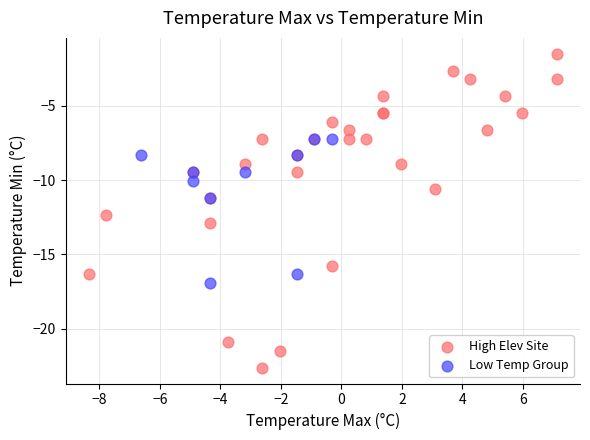

Which series has the largest Y range (max minus min)?

High Elev Site